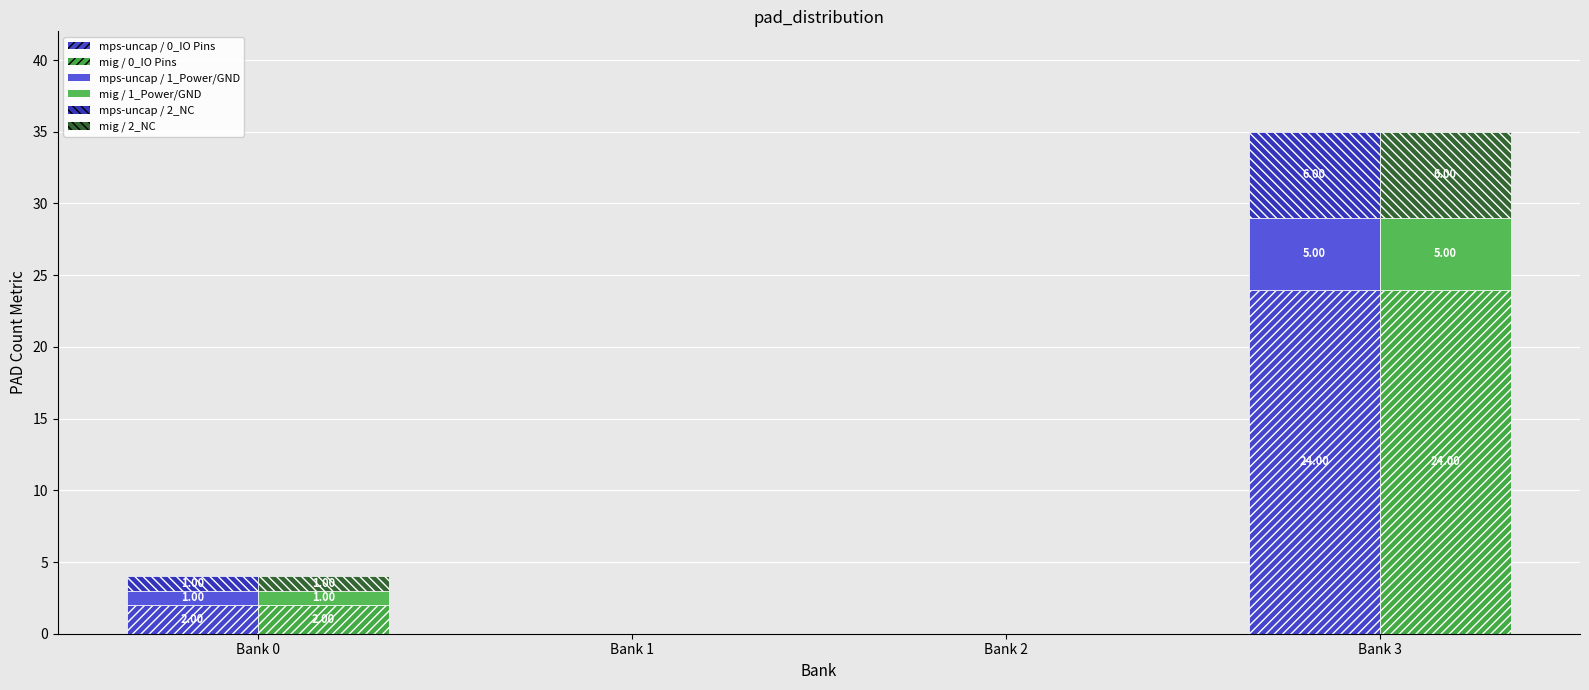

Which series has the largest total across all categories?

mps-uncap / 0_IO Pins